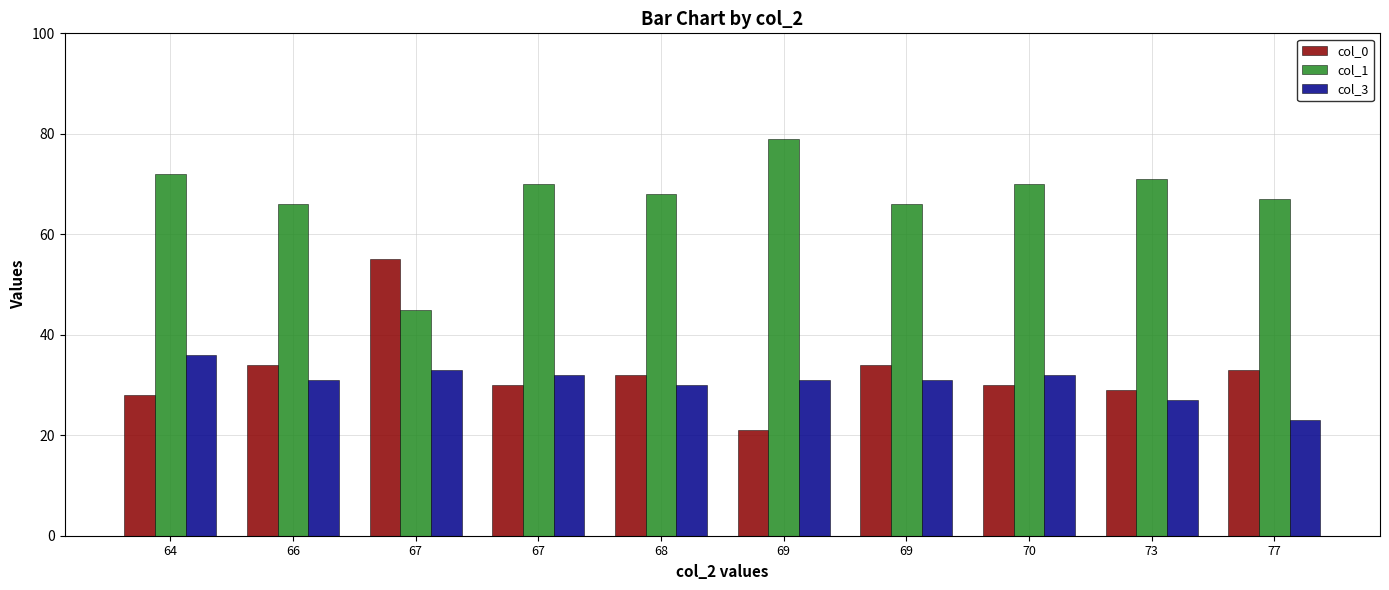

True or false: col_3 has a value of 30 at 68.

True